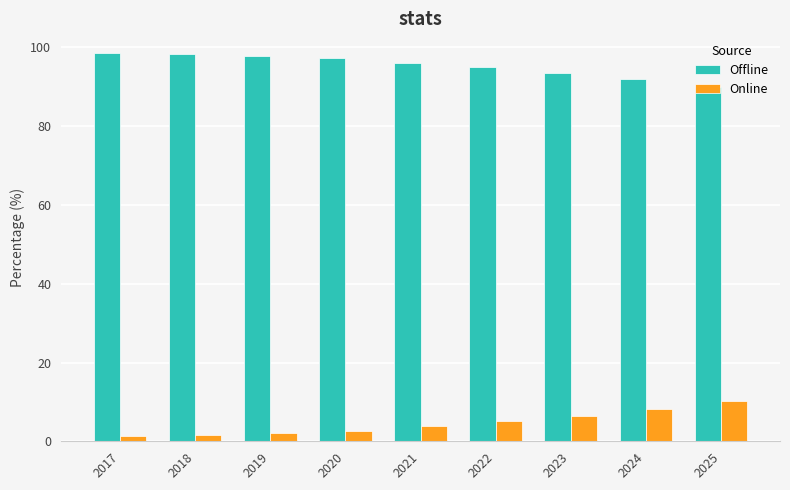

What is the average value of the Offline series?

95.4